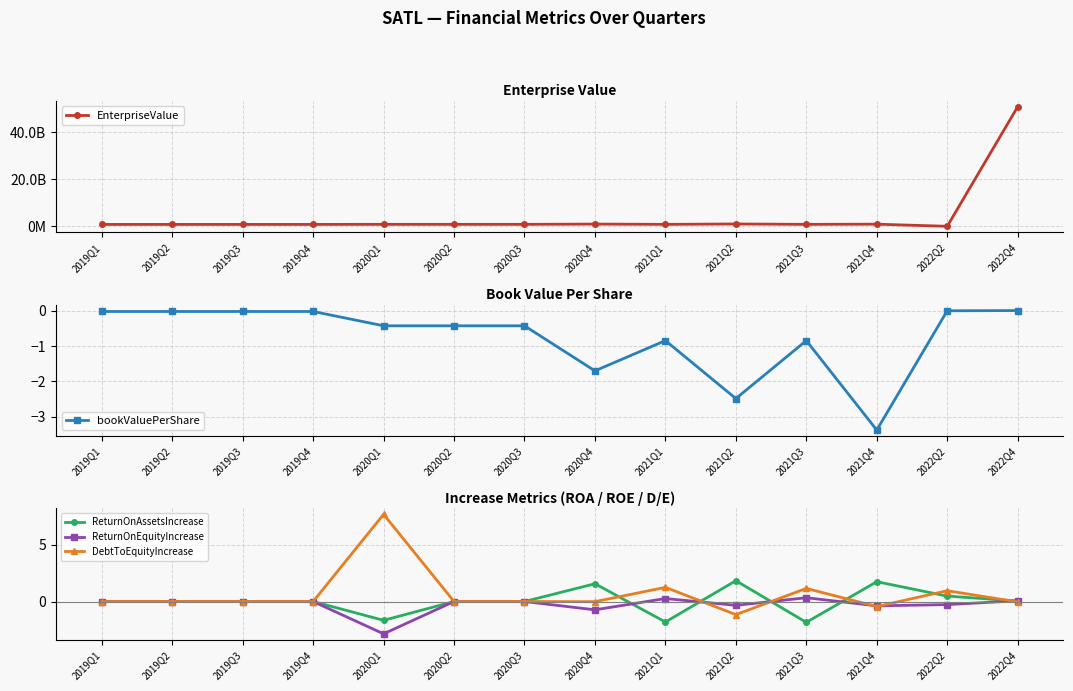

Reading right to left, what are all the values shown in this chart?

EnterpriseValue: 2022Q4=50731394700.0	2022Q2=-115159000.0	2021Q4=789665105.0	2021Q3=711880535.0	2021Q2=874084032.5	2021Q1=709265198.3	2020Q4=824374256.0	2020Q3=716767196.2	2020Q2=716767196.2	2020Q1=716767196.2	2019Q4=687511043.2	2019Q3=687511043.2	2019Q2=687511043.2	2019Q1=687511043.2
bookValuePerShare: 2022Q4=0.0	2022Q2=0.0	2021Q4=-3.4	2021Q3=-0.8	2021Q2=-2.5	2021Q1=-0.8	2020Q4=-1.7	2020Q3=-0.4	2020Q2=-0.4	2020Q1=-0.4	2019Q4=-0.0	2019Q3=-0.0	2019Q2=-0.0	2019Q1=-0.0
ReturnOnAssetsIncrease: 2022Q4=0.0	2022Q2=0.5	2021Q4=1.7	2021Q3=-1.8	2021Q2=1.8	2021Q1=-1.8	2020Q4=1.6	2020Q3=0.0	2020Q2=0.0	2020Q1=-1.7	2019Q4=0.0	2019Q3=0.0	2019Q2=0.0	2019Q1=0.0
ReturnOnEquityIncrease: 2022Q4=0.1	2022Q2=-0.3	2021Q4=-0.4	2021Q3=0.3	2021Q2=-0.3	2021Q1=0.3	2020Q4=-0.7	2020Q3=0.0	2020Q2=0.0	2020Q1=-2.8	2019Q4=0.0	2019Q3=0.0	2019Q2=0.0	2019Q1=0.0
DebtToEquityIncrease: 2022Q4=-0.0	2022Q2=0.9	2021Q4=-0.4	2021Q3=1.2	2021Q2=-1.2	2021Q1=1.2	2020Q4=-0.0	2020Q3=0.0	2020Q2=0.0	2020Q1=7.7	2019Q4=0.0	2019Q3=0.0	2019Q2=0.0	2019Q1=0.0